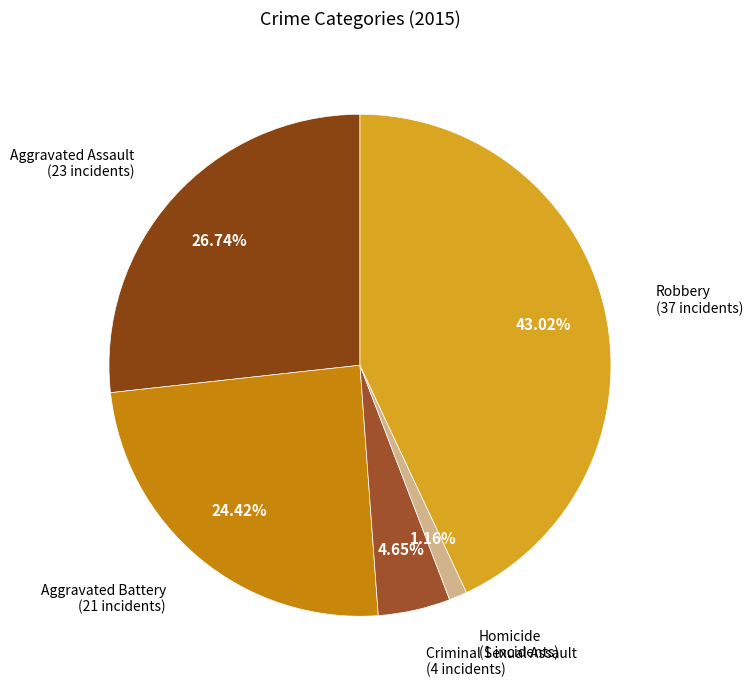

To the nearest percent, what is the combined percentage of Robbery and Homicide?

44%